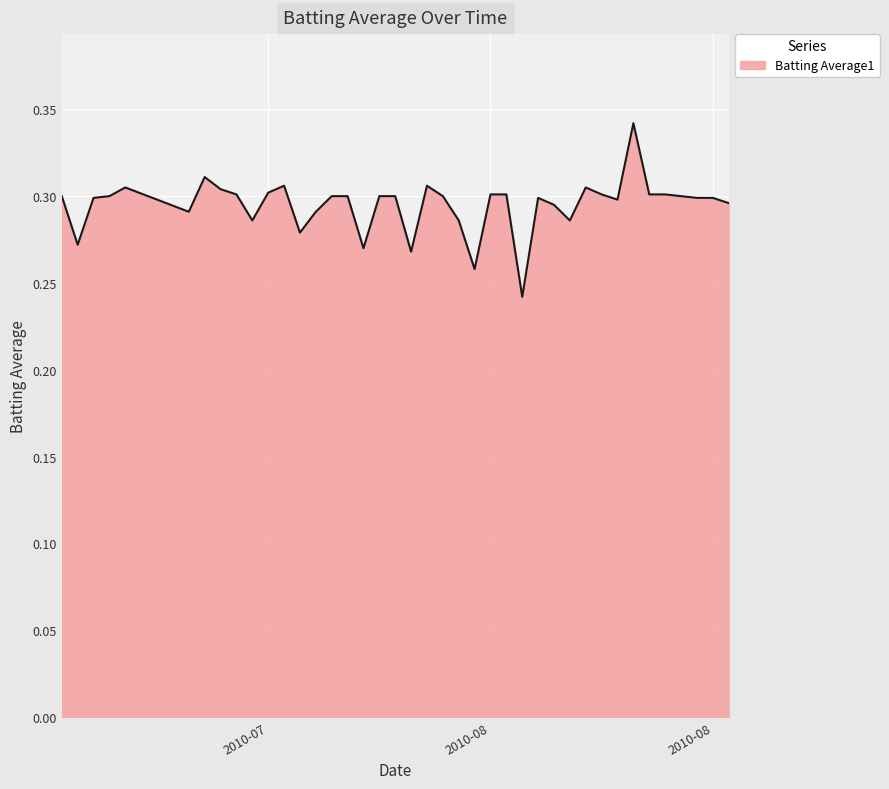

What is the value of the 17th point from the left?

0.3